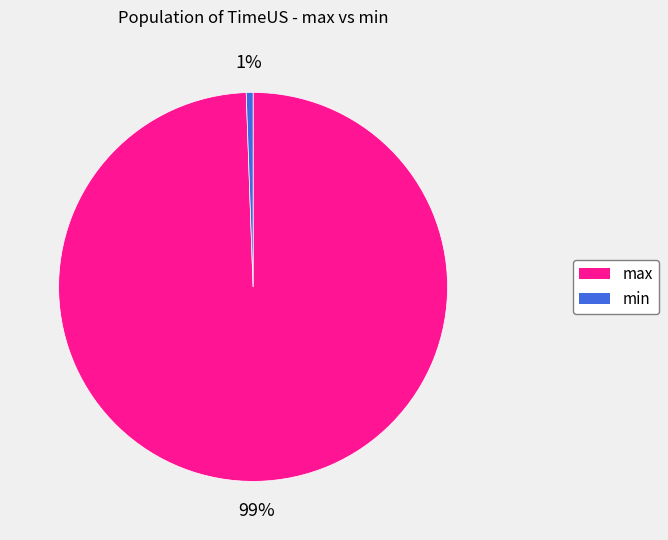

To the nearest percent, what percentage of the pie is min?

1%